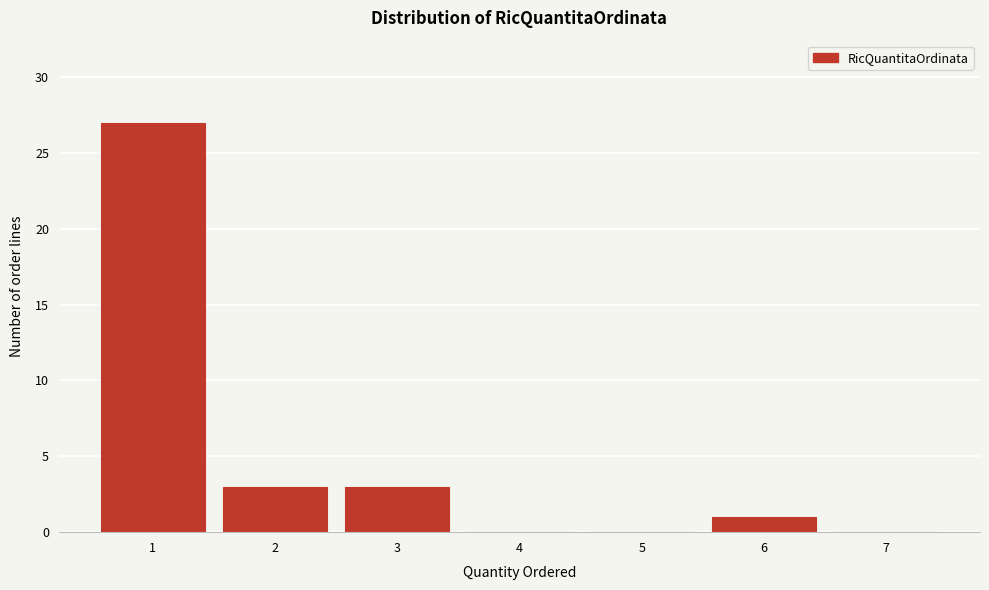

Reading left to right, transcribe all the data shown in this chart.

1=27	2=3	3=3	4=0	5=0	6=1	7=0